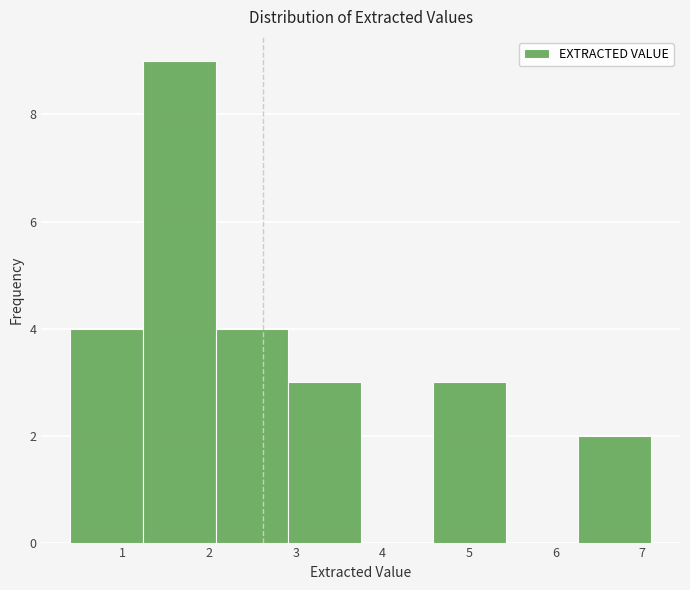

Reading left to right, transcribe this chart: for each bar, give the range it covers on the x-axis and its height. Neither the bar edges nor the heights are printed on the chart, so give them approximately, as read against the axes.

0.4 to 1.2: 4
1.2 to 2.1: 9
2.1 to 2.9: 4
2.9 to 3.8: 3
3.8 to 4.6: 0
4.6 to 5.4: 3
5.4 to 6.3: 0
6.3 to 7.1: 2